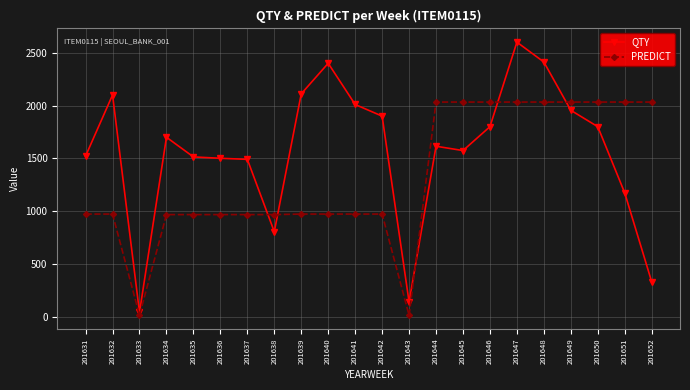

Where is the first local minimum for QTY?

201633